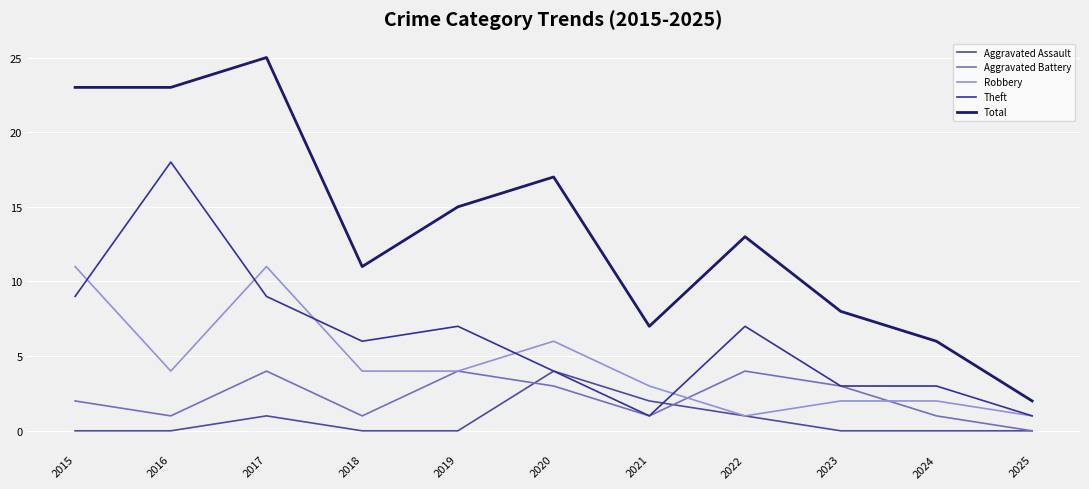

In Theft, how many points are lower than both neighbors (excluding endpoints)?

2